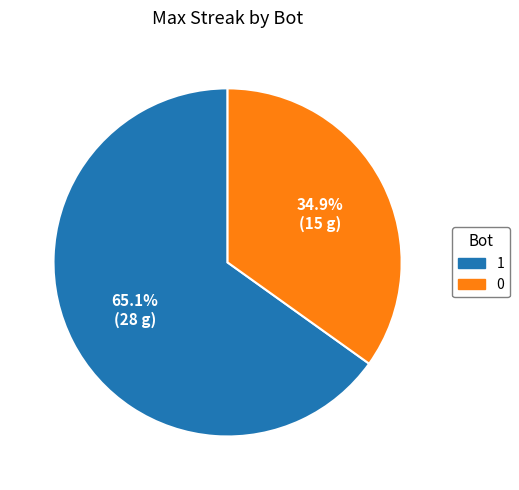

Rank the categories by value from highest to lowest.

1, 0